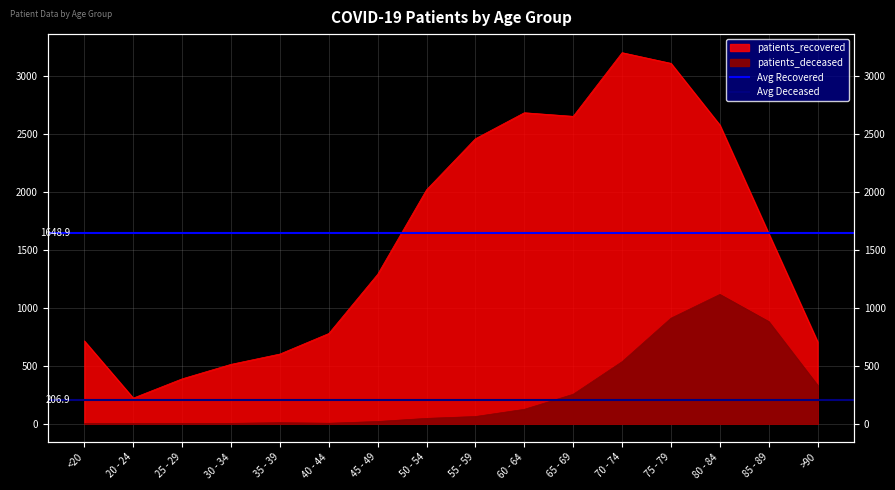

True or false: Avg Deceased has a value of 136.5 at 20 - 24.

False